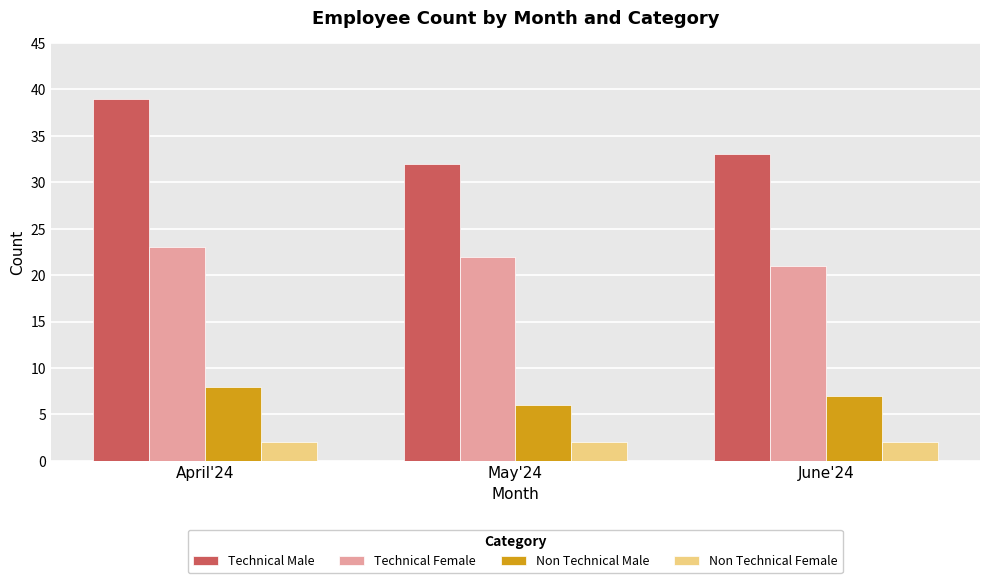

What is the maximum value shown in the chart?

39